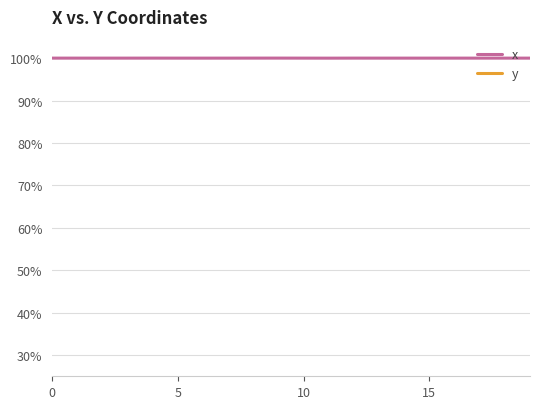

The value of x at 9 is 1.7. True or false?

False